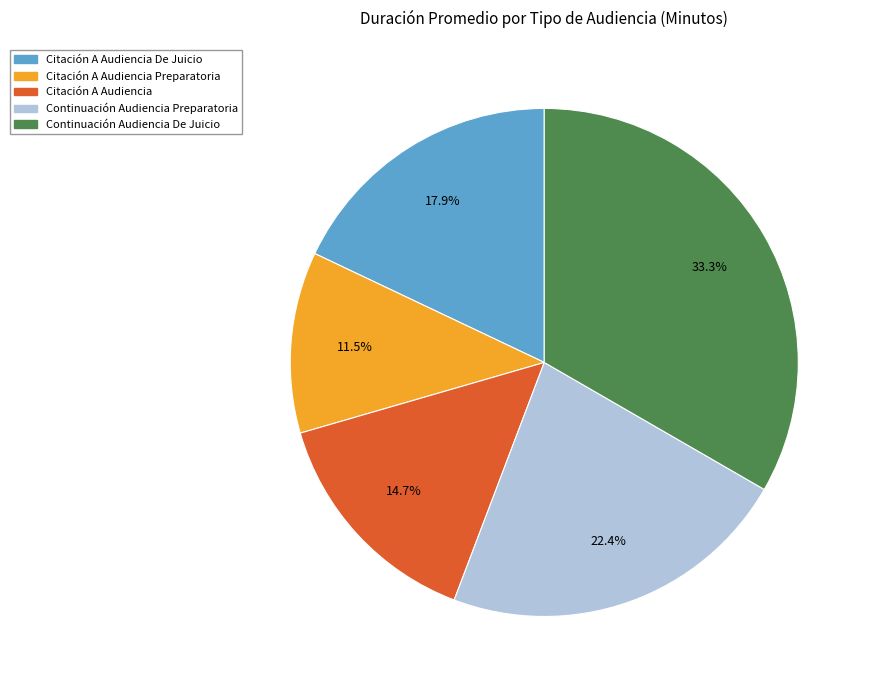

How many segments does this pie chart have?

5